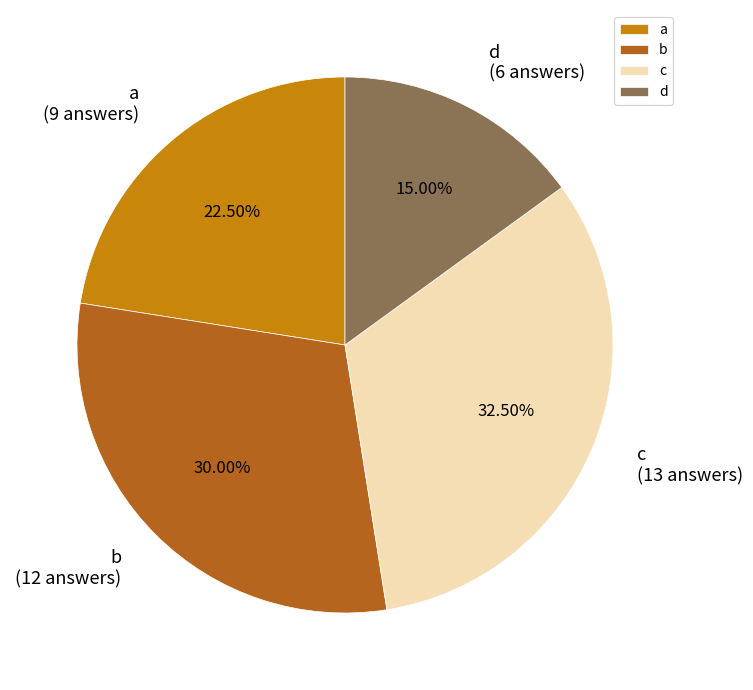

How many slices are in this pie chart?

4